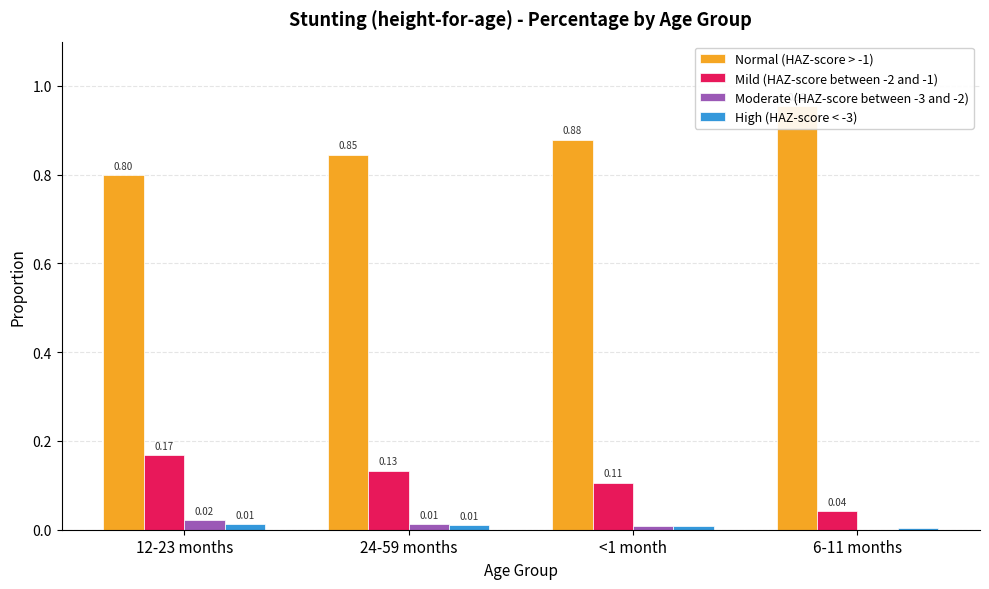

Reading left to right, transcribe all the data shown in this chart.

Normal (HAZ-score > -1): 12-23 months=0.8	24-59 months=0.8	<1 month=0.9	6-11 months=1.0
Mild (HAZ-score between -2 and -1): 12-23 months=0.2	24-59 months=0.1	<1 month=0.1	6-11 months=0.0
Moderate (HAZ-score between -3 and -2): 12-23 months=0.0	24-59 months=0.0	<1 month=0.0	6-11 months=0.0
High (HAZ-score < -3): 12-23 months=0.0	24-59 months=0.0	<1 month=0.0	6-11 months=0.0